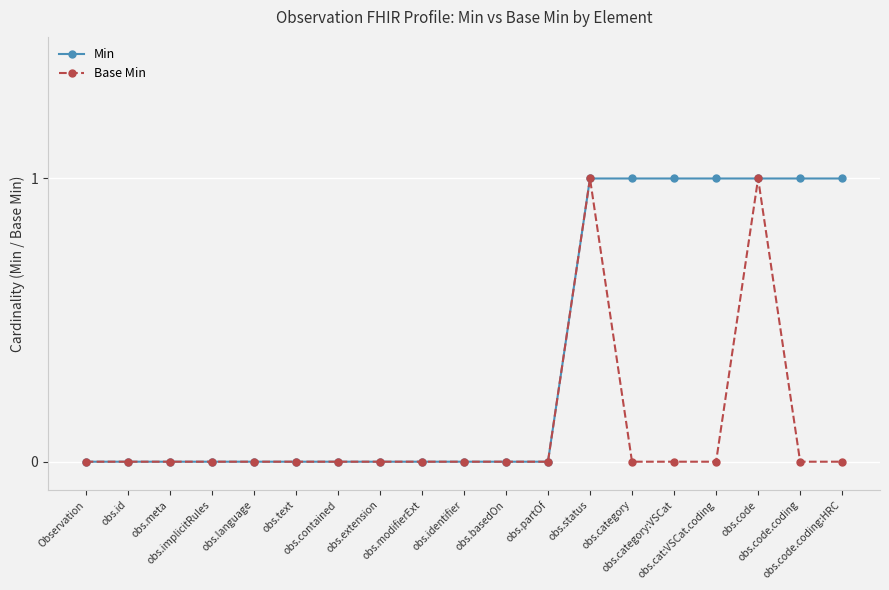

What is the difference between the highest and lowest values at obs.cat:VSCat.coding?

1